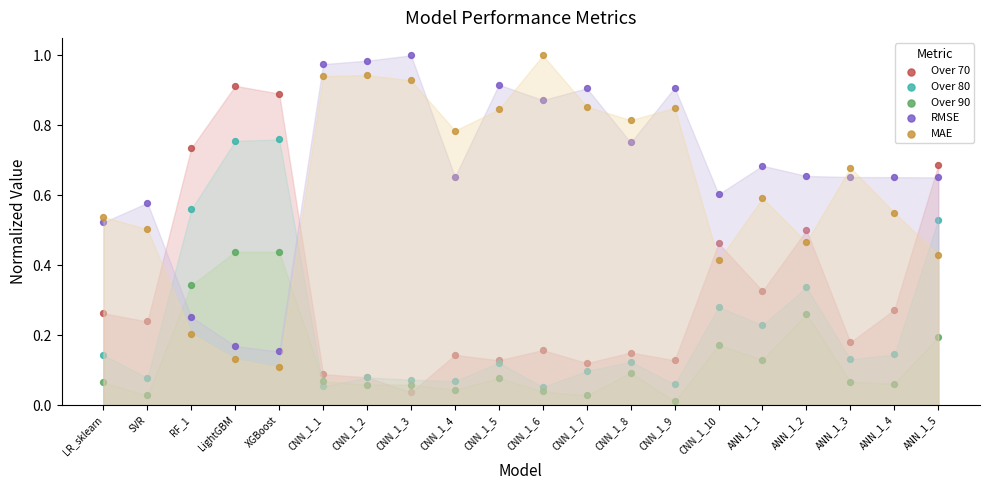

Which series has the largest Y range (max minus min)?

MAE